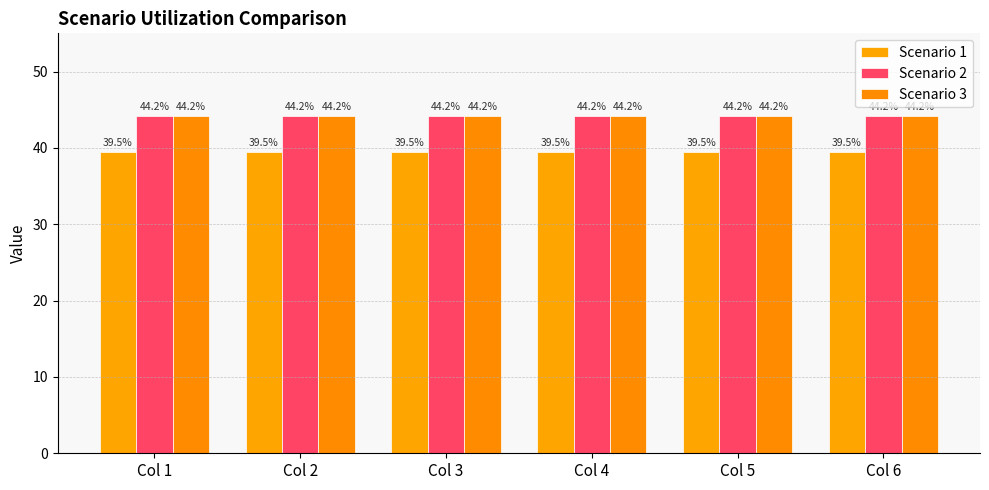

True or false: Scenario 2 has a value of 44.2 at Col 3.

True